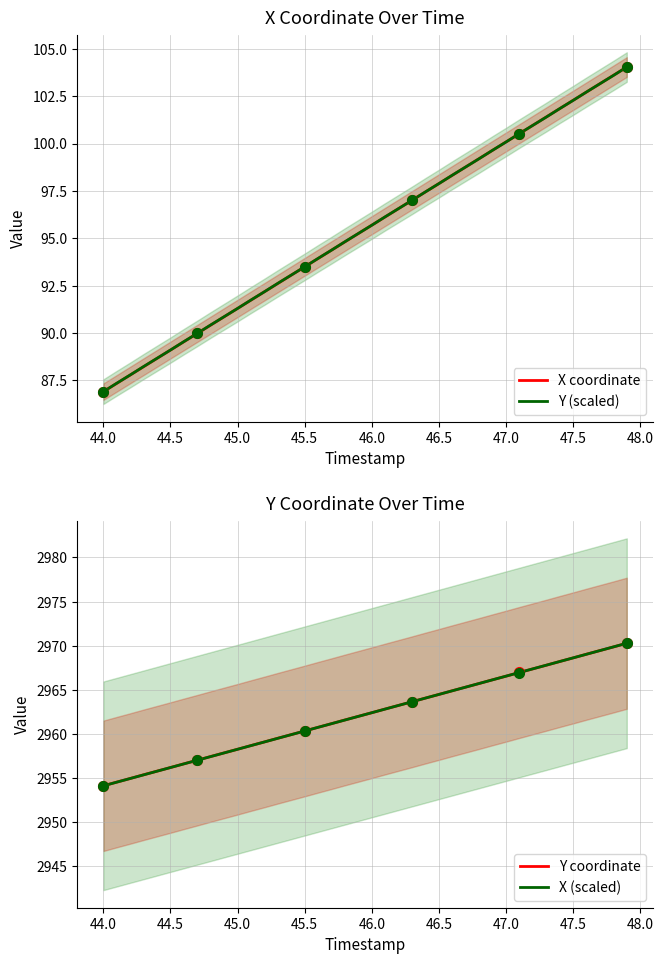

How many lines are shown in the chart?

4